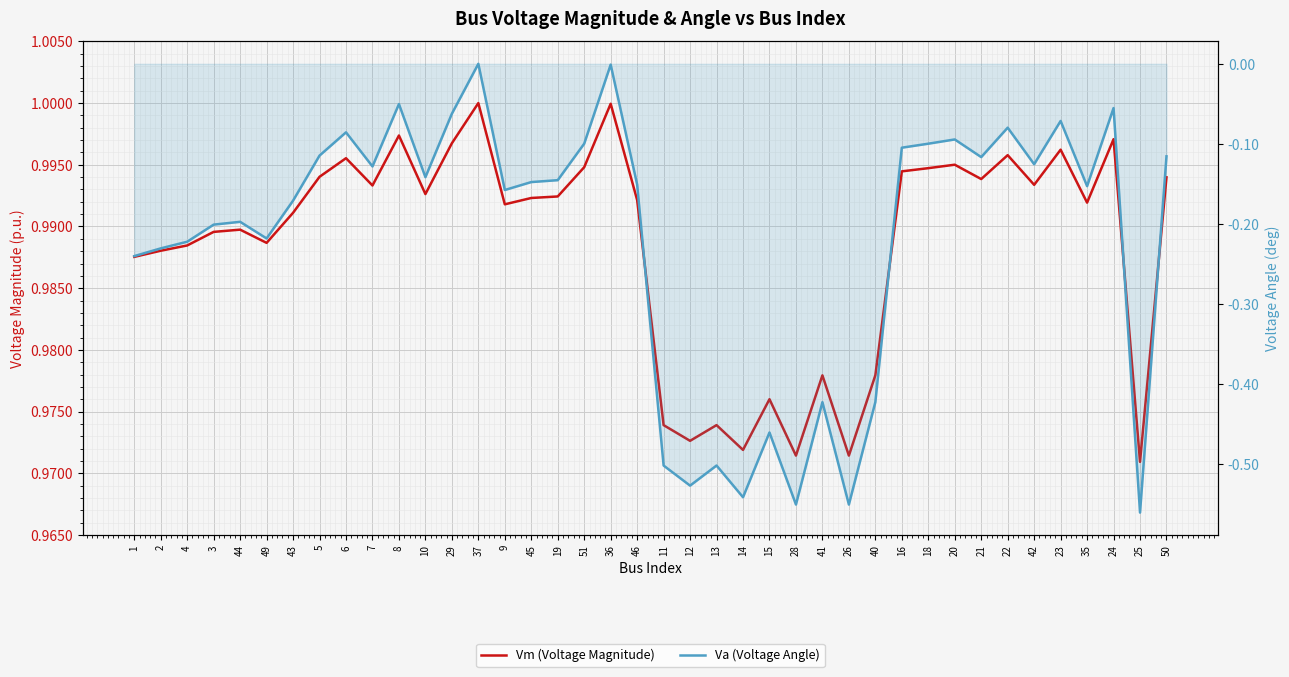

The value of Va (Voltage Angle) at 50 is -0.1. True or false?

True